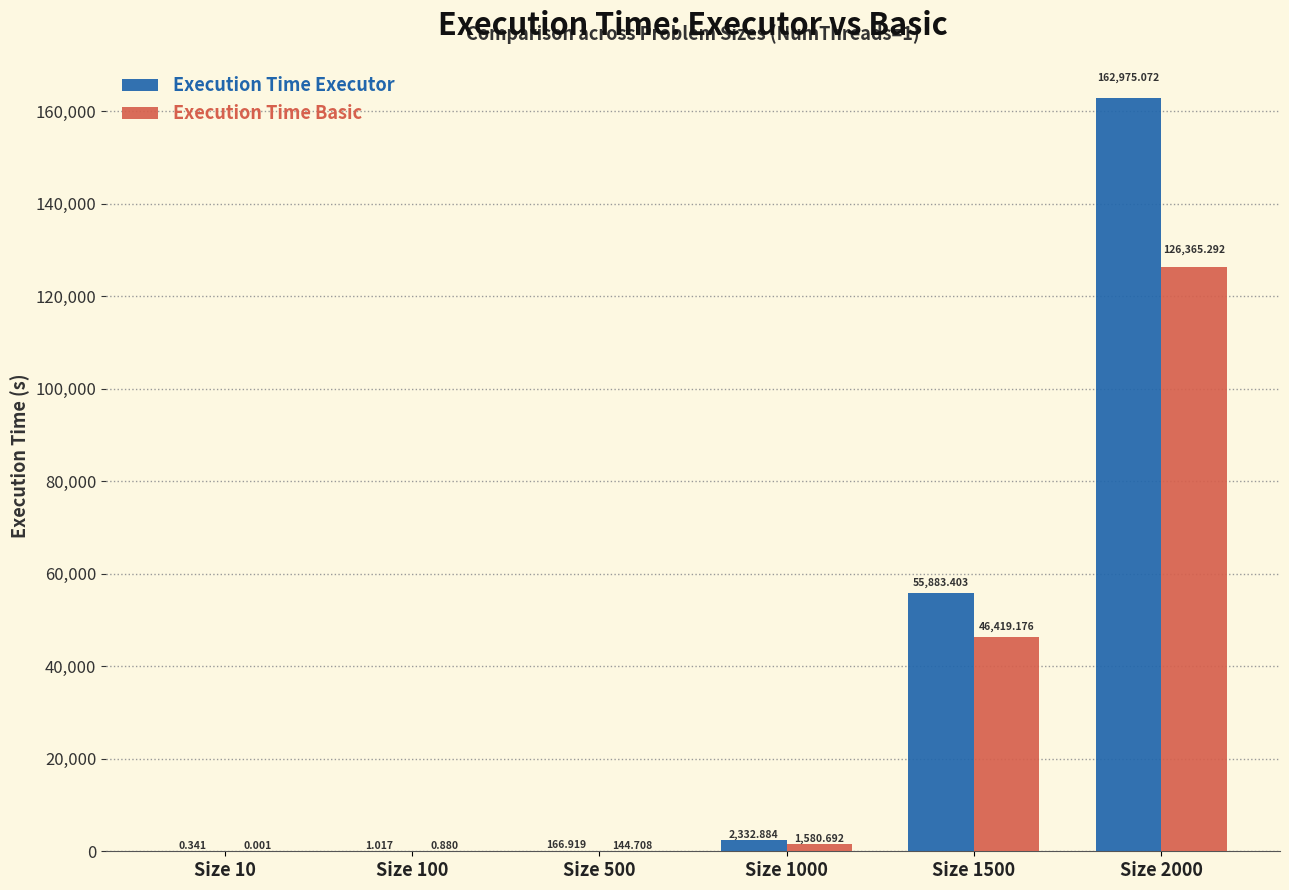

Between Size 10 and Size 1000, which series saw the biggest shift?

Execution Time Executor